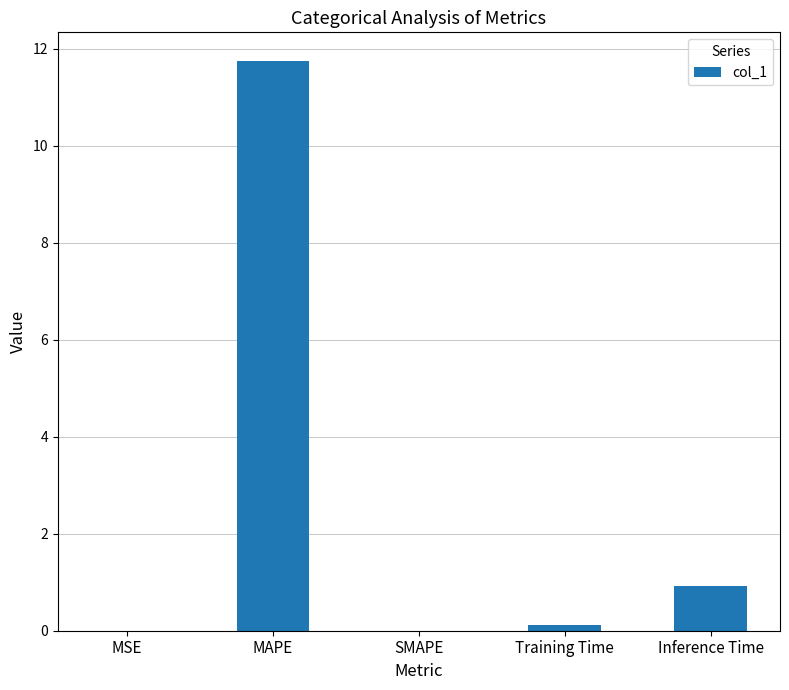

What is the change in value from MSE to Inference Time?

+0.9